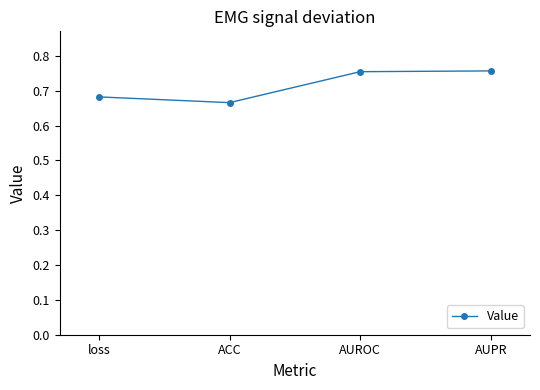

Which category has the lowest value across all series?

ACC